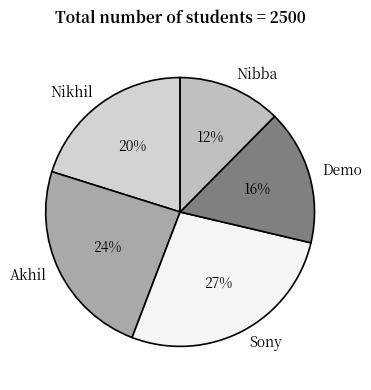

To the nearest percent, what portion does Demo represent?

16%